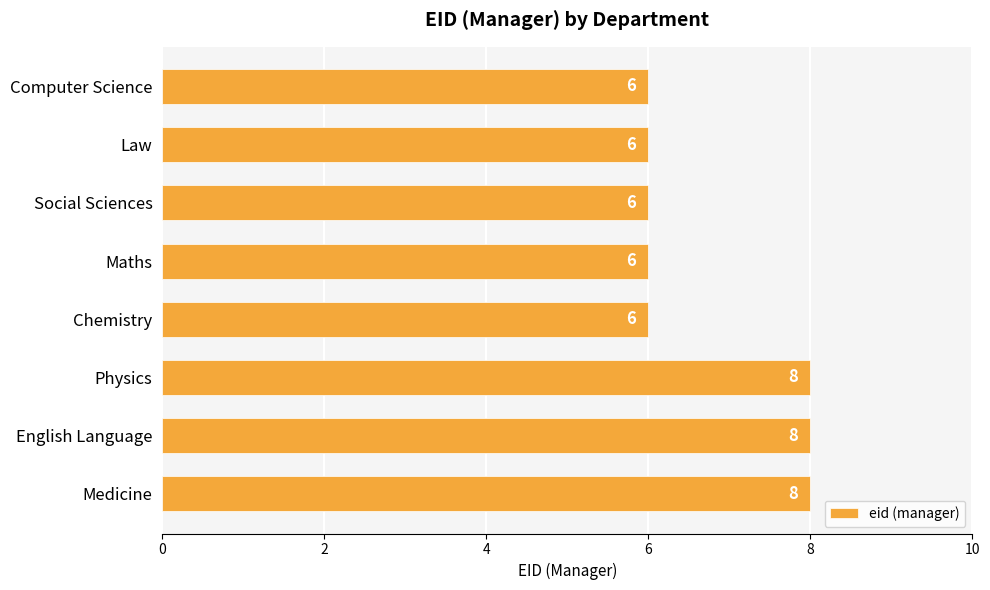

What is the minimum value shown in the chart?

6